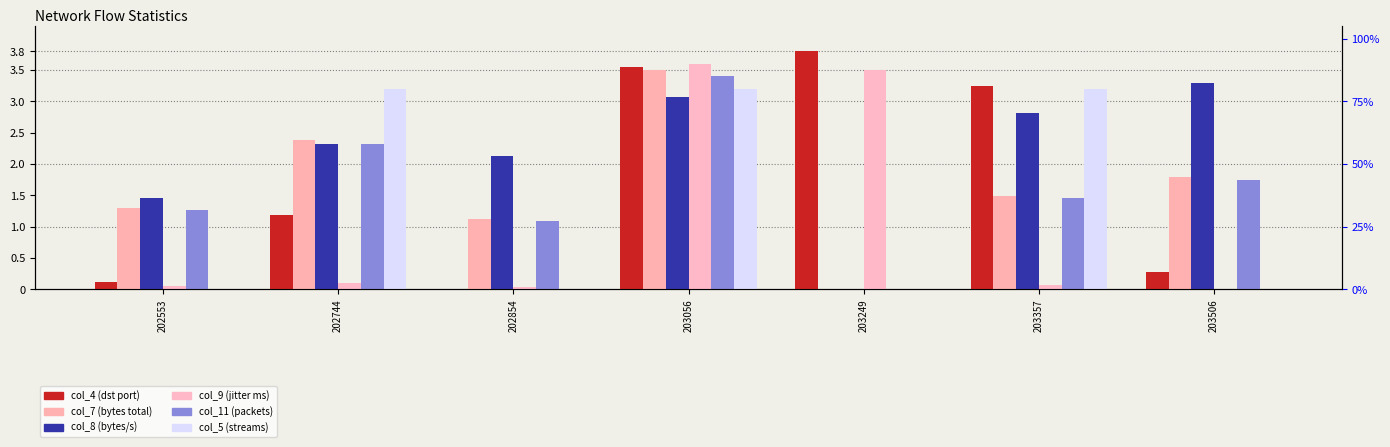

What is the sum of all col_5 (streams) values?

9.6